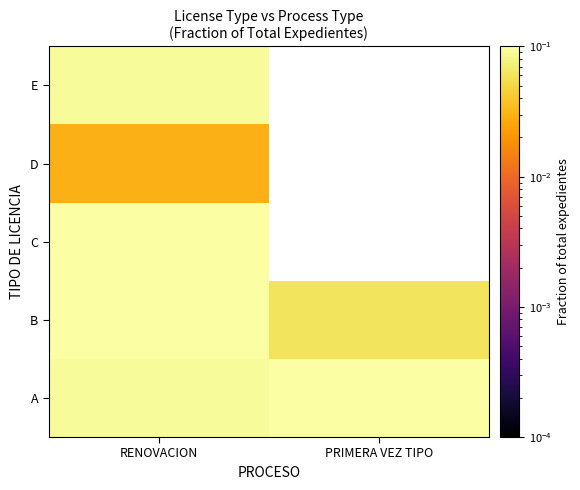

How many categories are shown in the chart?

2